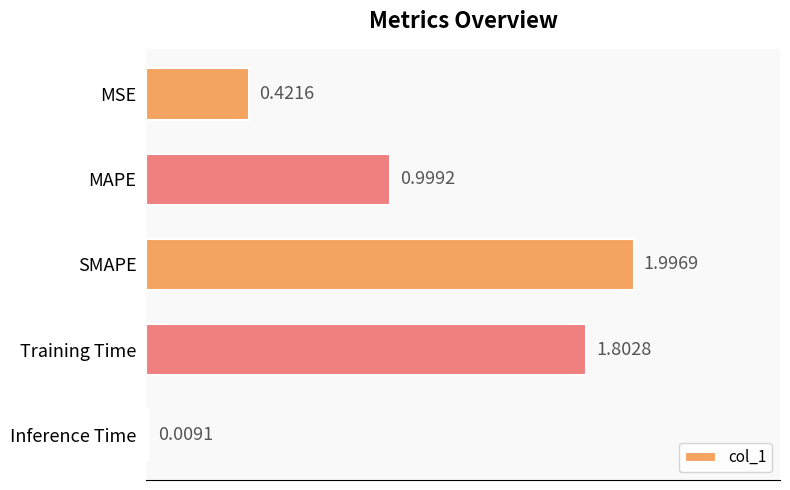

Where is the data nearest to the value 1?

MAPE